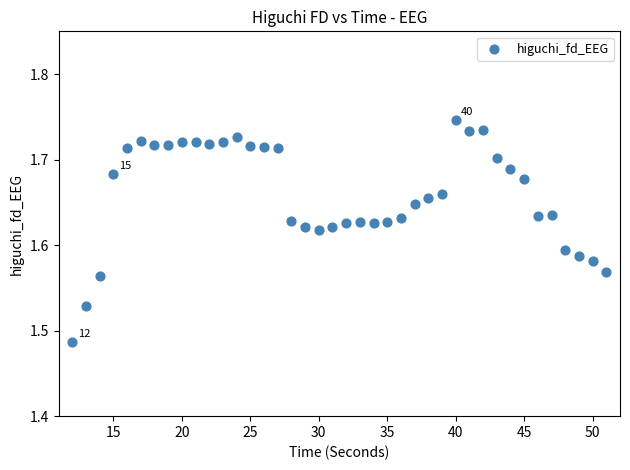

What is the range of Y values (max minus min)?

0.3